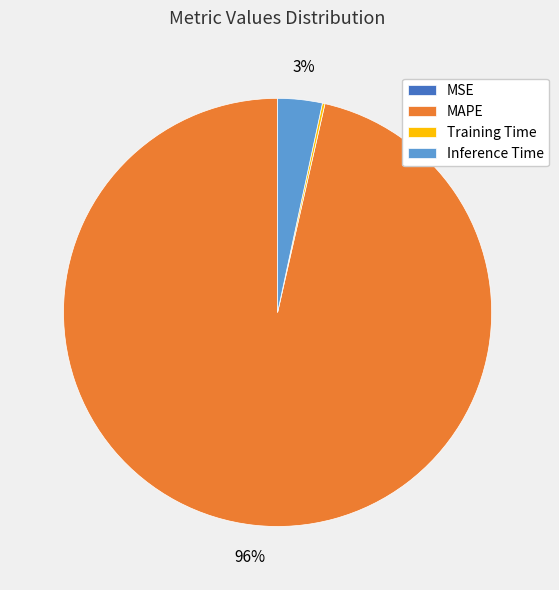

Which slice is the largest?

MAPE